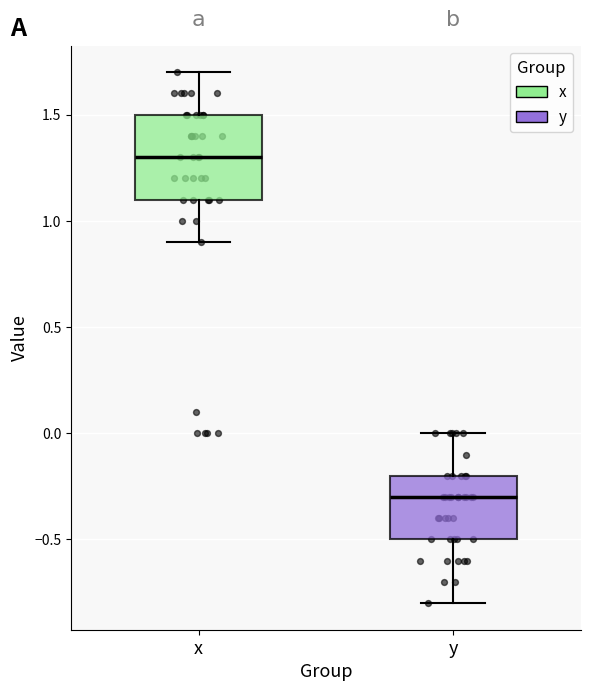

Which box is the tallest, from its lower edge to its upper edge?

x